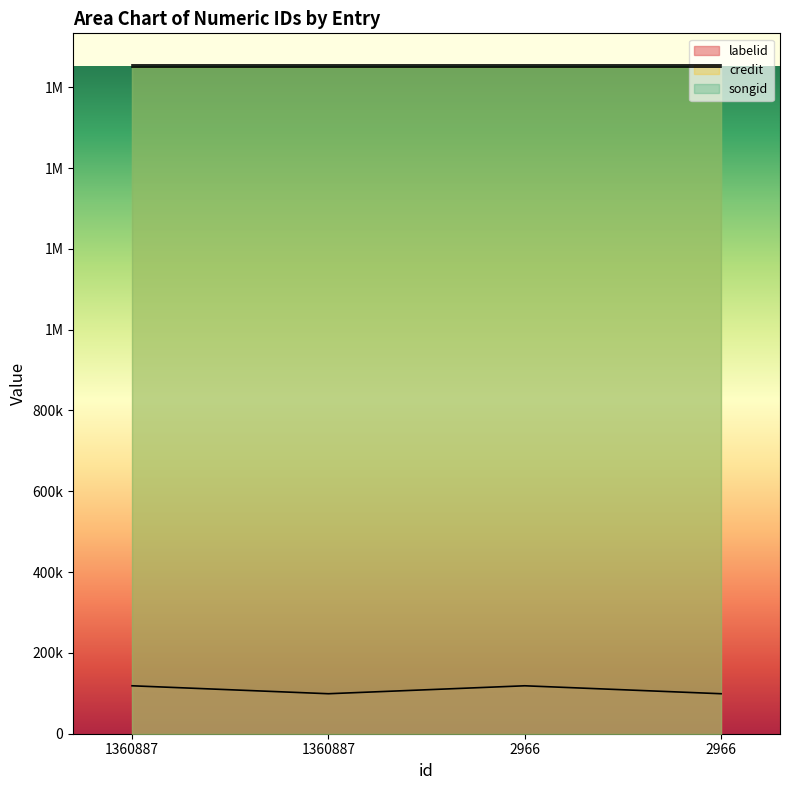

What is the difference between the labelid values at 1360887 and 1360887?

19668